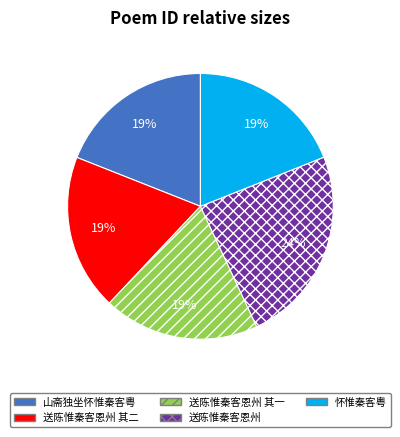

What is the ratio of the value at 山斋独坐怀惟秦客粤 to the value at 送陈惟秦客恩州?

0.8